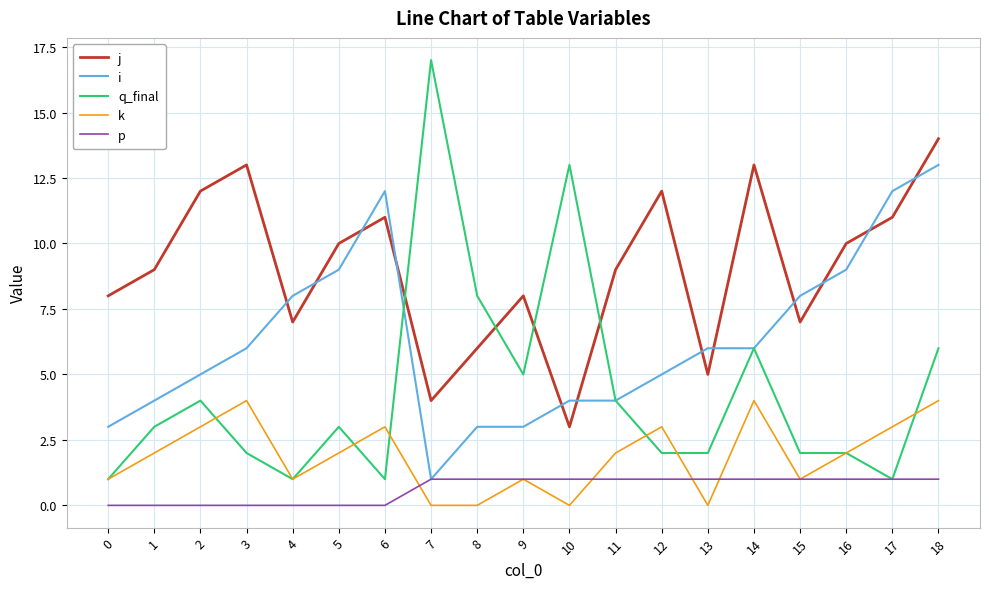

At how many categories does at least one series exceed 15?

1